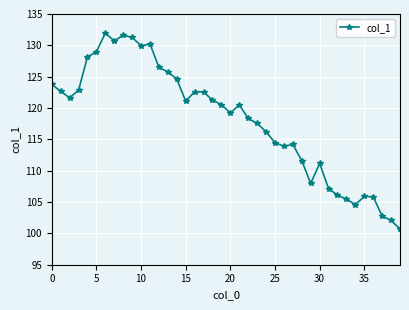

True or false: the data has more than 1 interior local peaks.

True